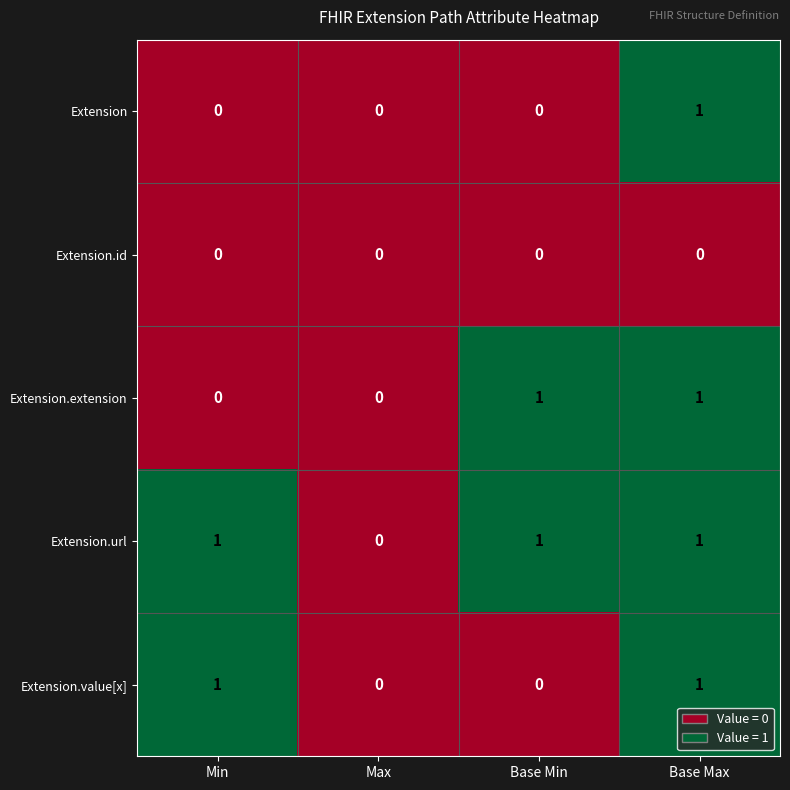

True or false: Extension has a value of 1 at Base Max.

True